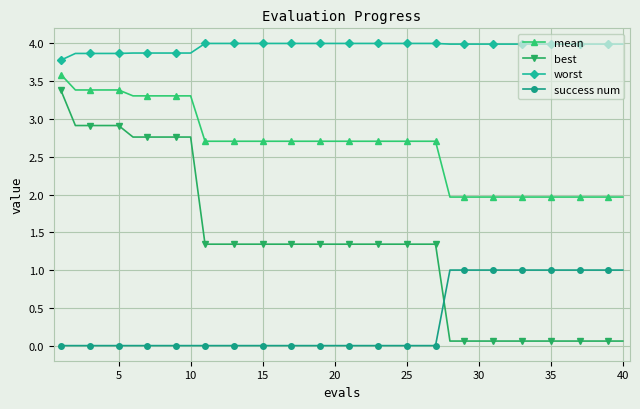

What is the maximum value shown in the chart?

4.0